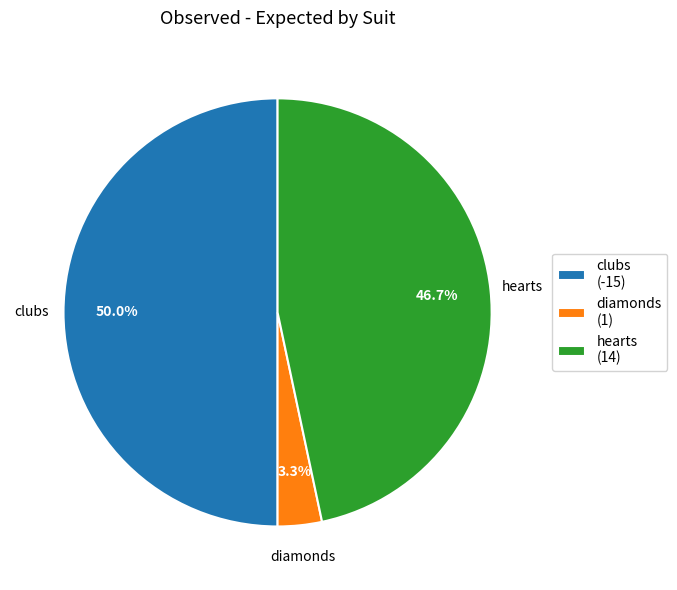

How many segments does this pie chart have?

3